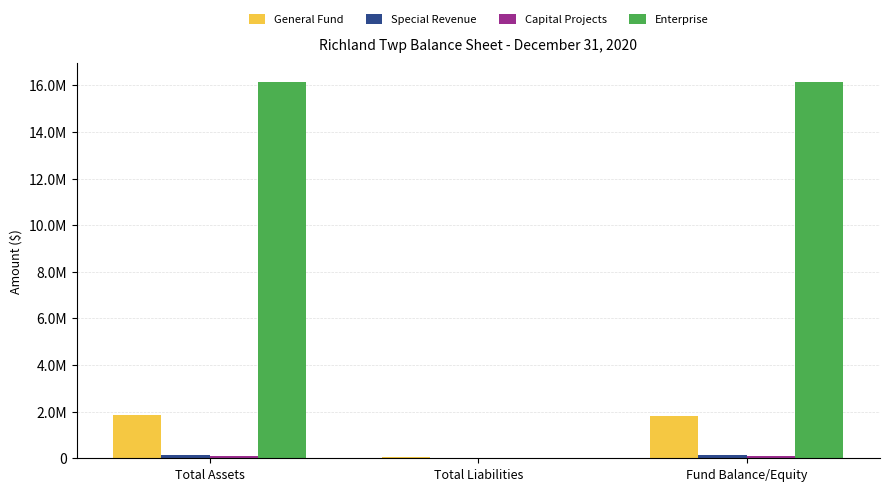

How many bars are there in each group?

4